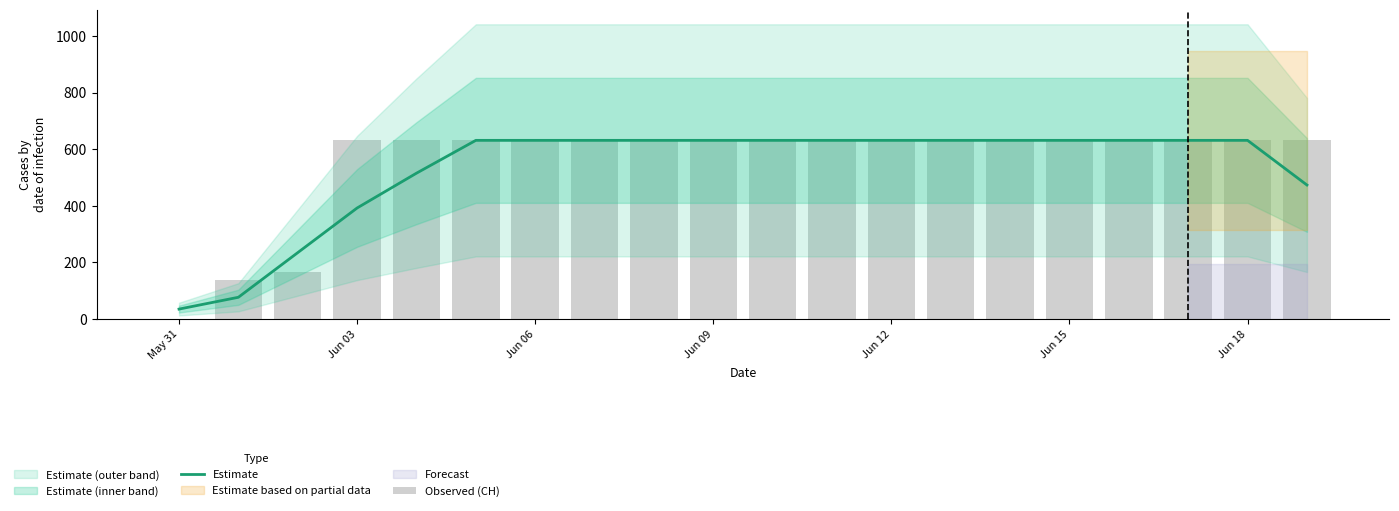

Does the chart contain stacked bars?

No